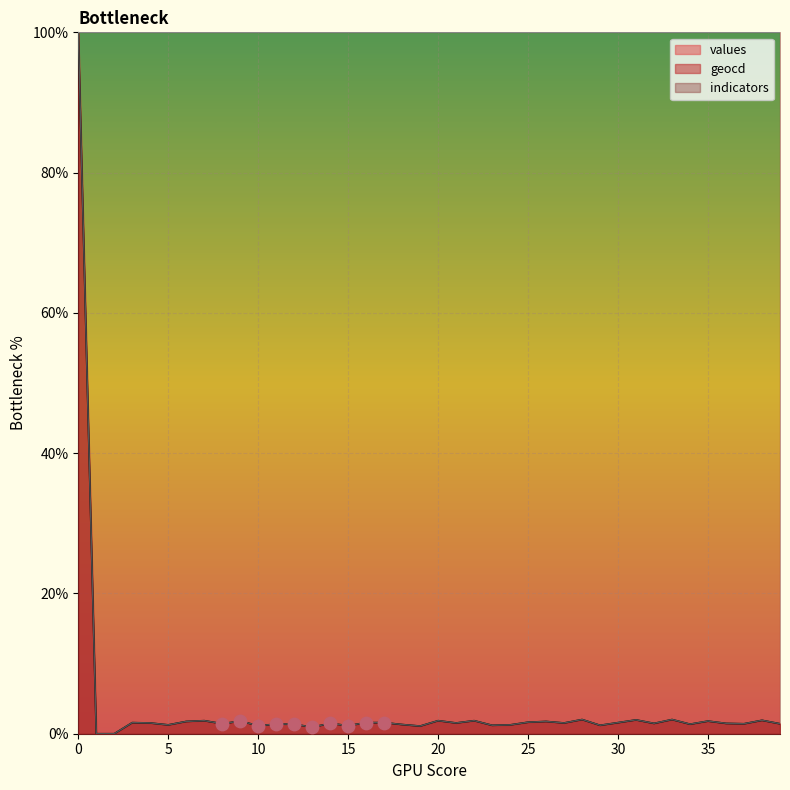

Which series reaches the minimum Y coordinate?

values